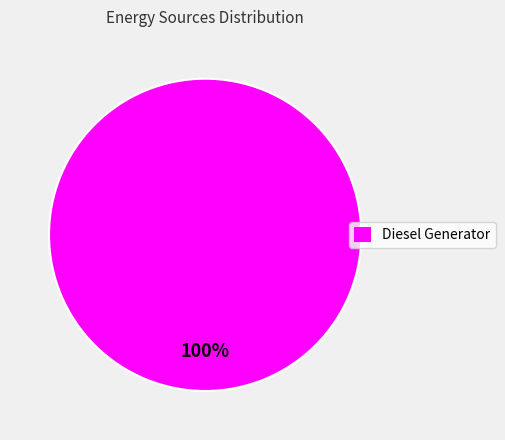

Is there a majority slice in this chart?

Yes